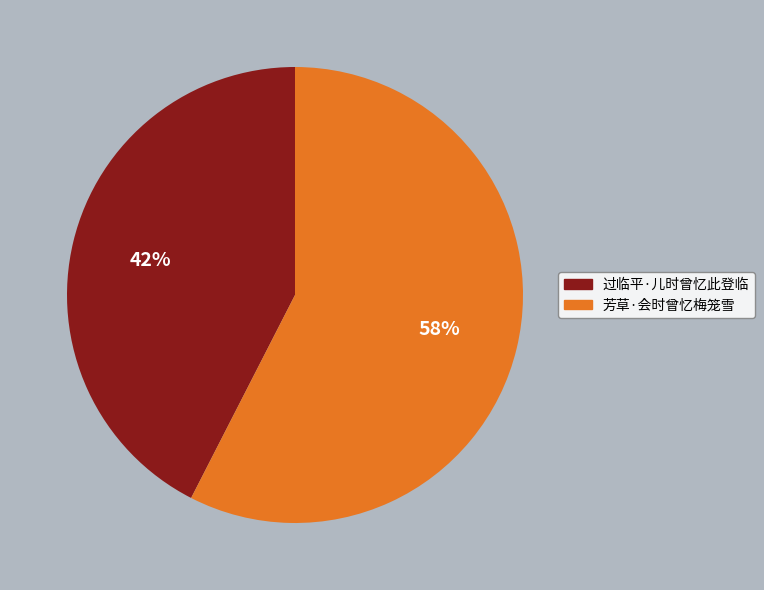

To the nearest percent, what portion does 过临平·儿时曾忆此登临 represent?

42%